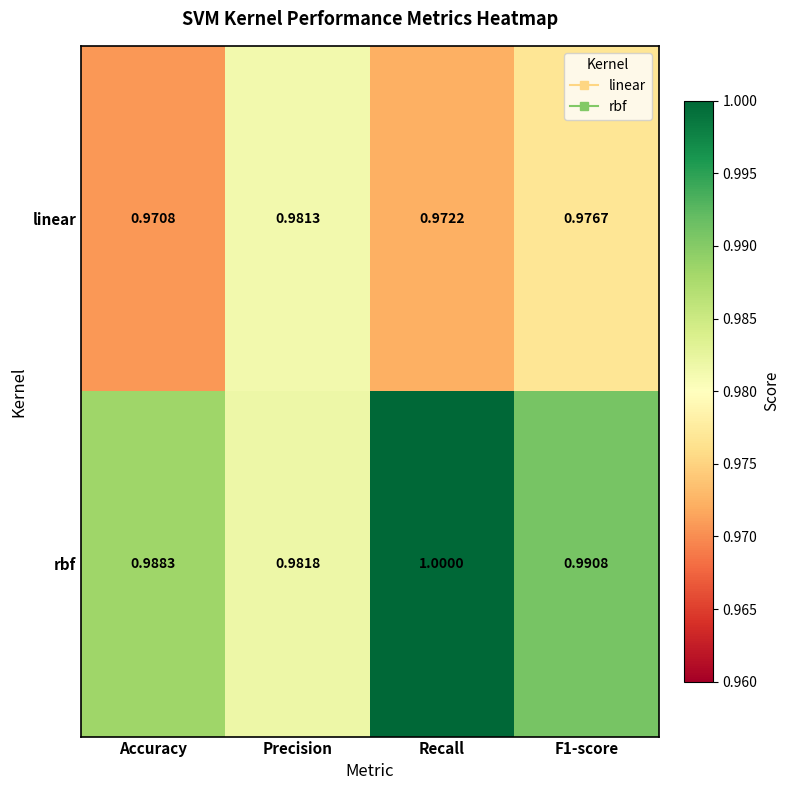

Which series has the largest range (max minus min)?

rbf